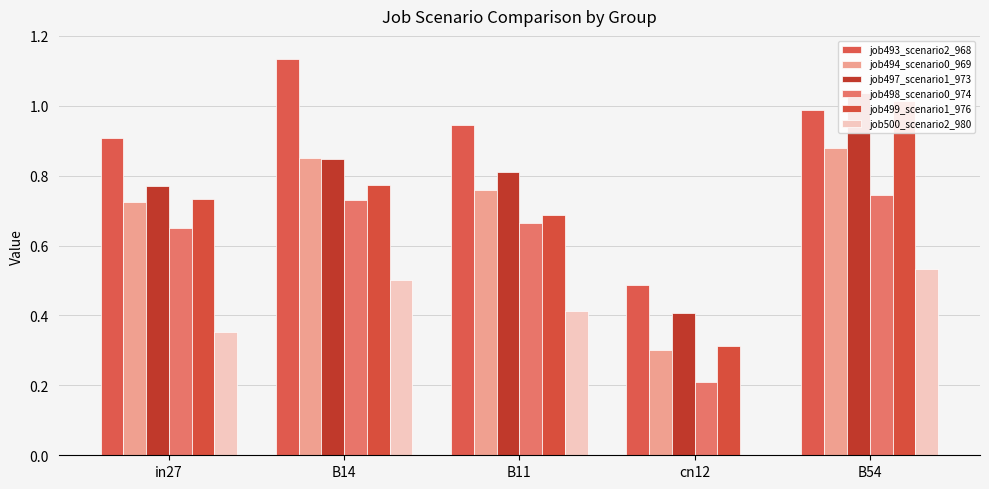

Reading left to right, extract all data points from this chart.

job493_scenario2_968: in27=0.9	B14=1.1	B11=0.9	cn12=0.5	B54=1.0
job494_scenario0_969: in27=0.7	B14=0.9	B11=0.8	cn12=0.3	B54=0.9
job497_scenario1_973: in27=0.8	B14=0.8	B11=0.8	cn12=0.4	B54=1.0
job498_scenario0_974: in27=0.7	B14=0.7	B11=0.7	cn12=0.2	B54=0.7
job499_scenario1_976: in27=0.7	B14=0.8	B11=0.7	cn12=0.3	B54=1.0
job500_scenario2_980: in27=0.4	B14=0.5	B11=0.4	cn12=0.0	B54=0.5